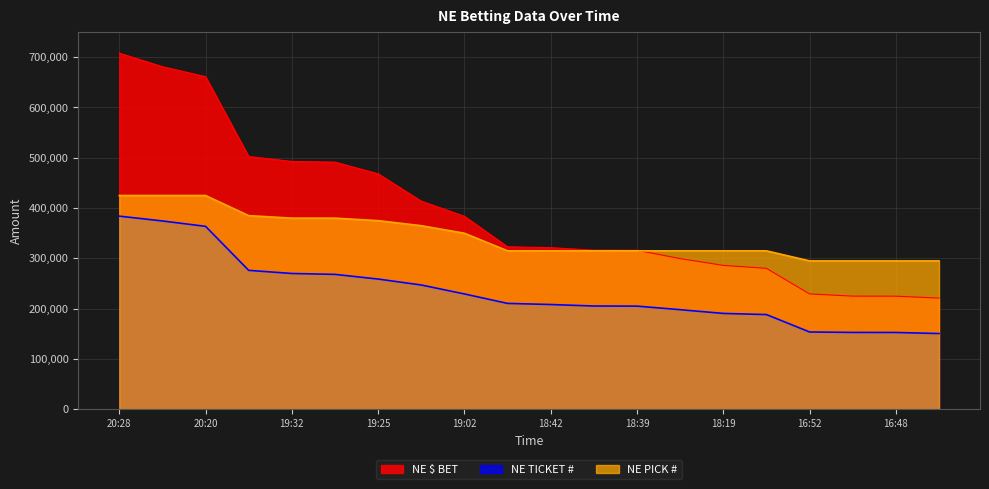

What is the label of the 13th point from the right?

19:17